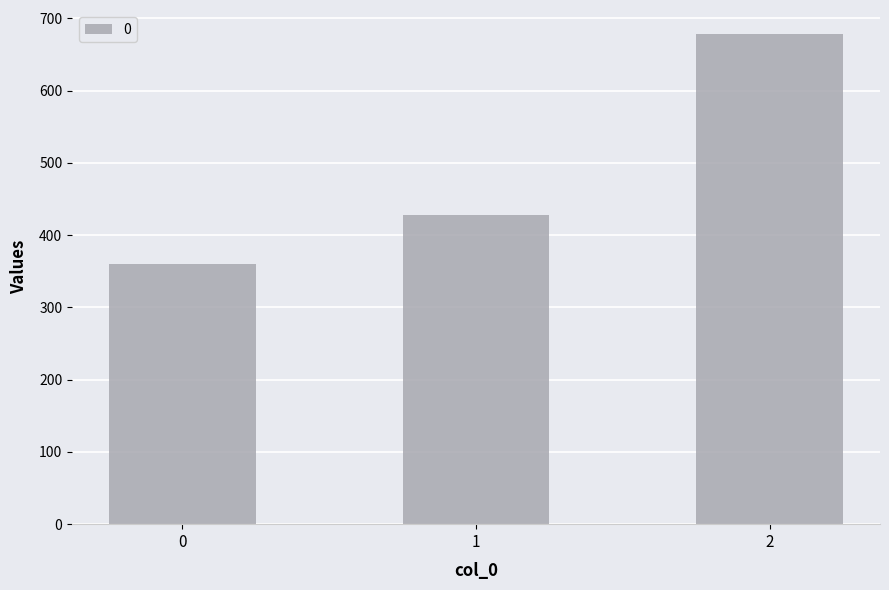

What is the sum of the values at 0 and 1?

788.6